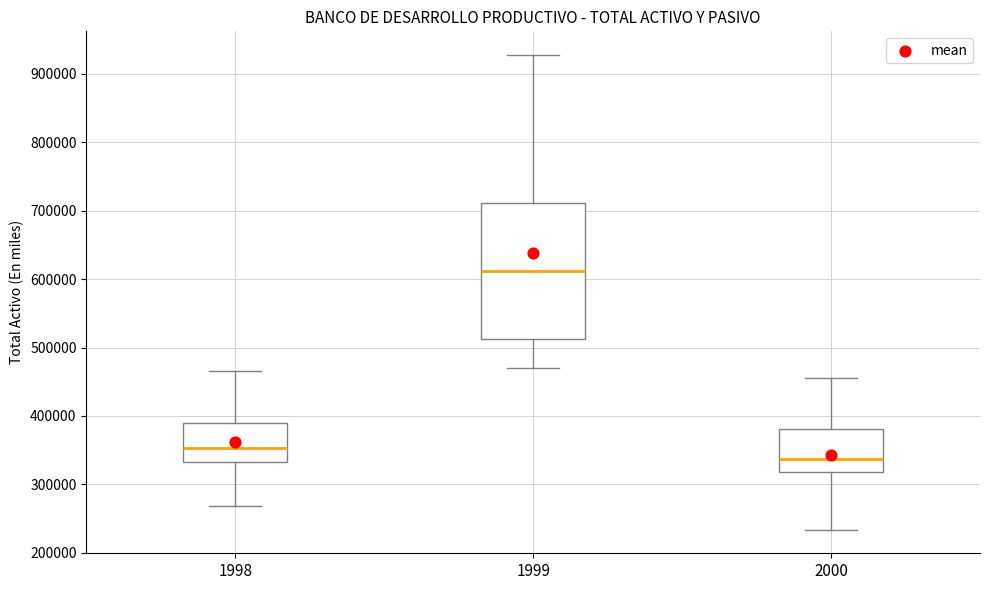

Which box is the tallest, from its lower edge to its upper edge?

1999